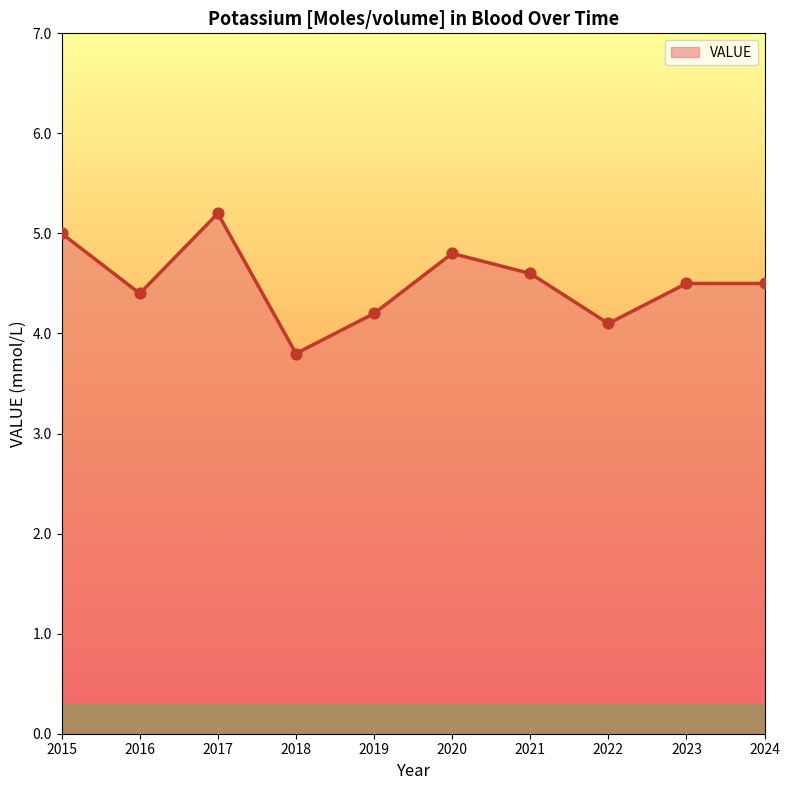

Between 2019 and 2018, which is larger?

2019